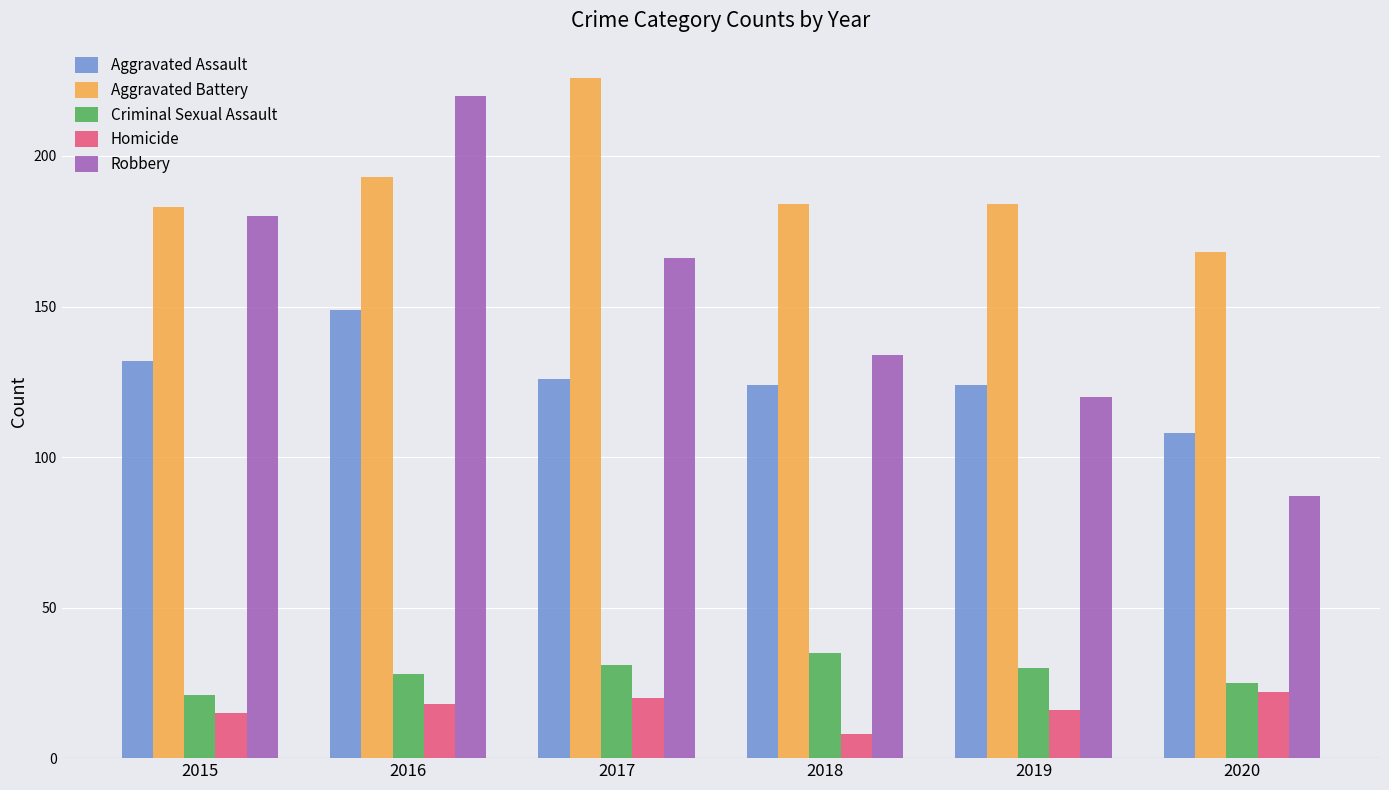

What is the sum of the Aggravated Battery values at 2020 and 2019?

352